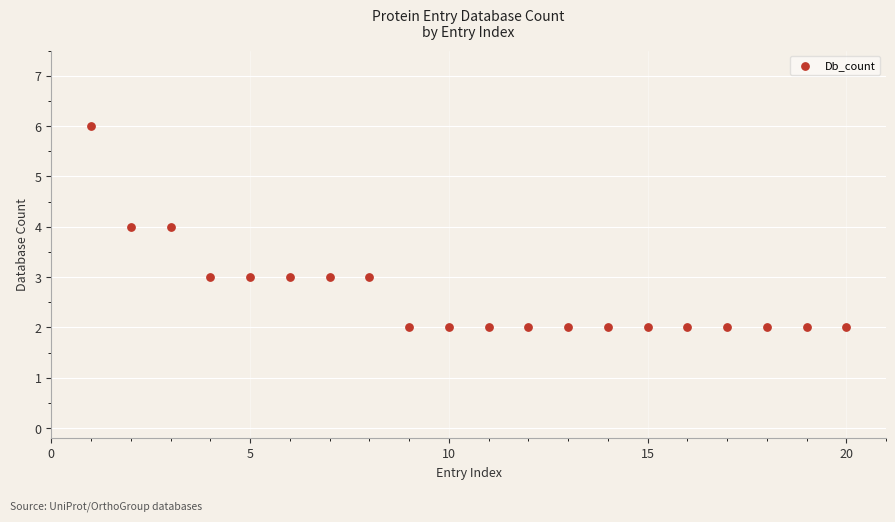

What is the range of X values (max minus min)?

19